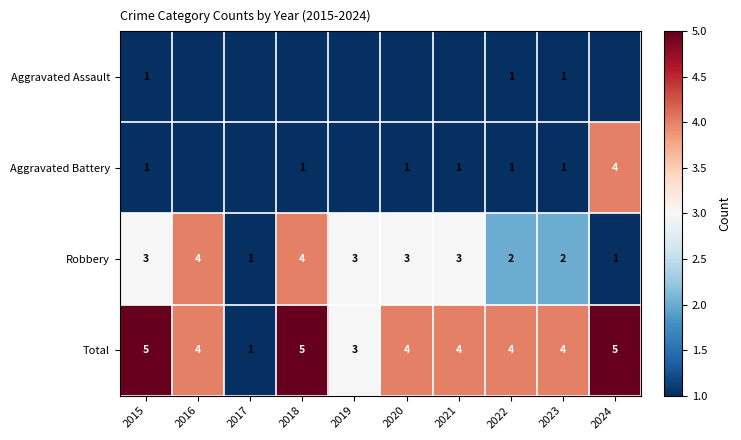

What is the greatest value displayed?

5